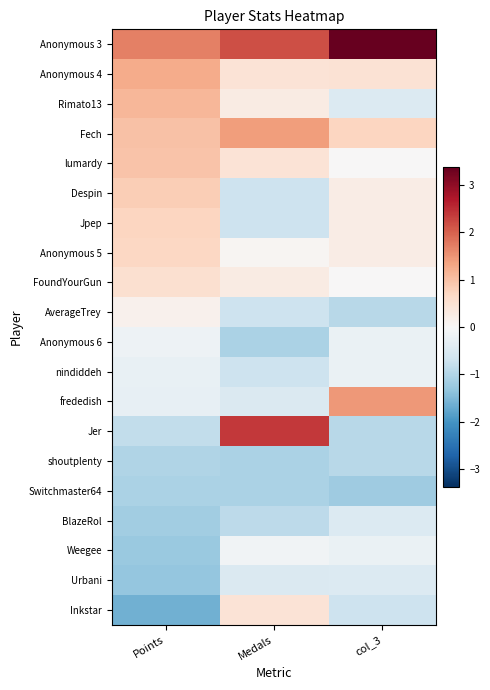

What is the minimum value shown in the chart?

-1.6